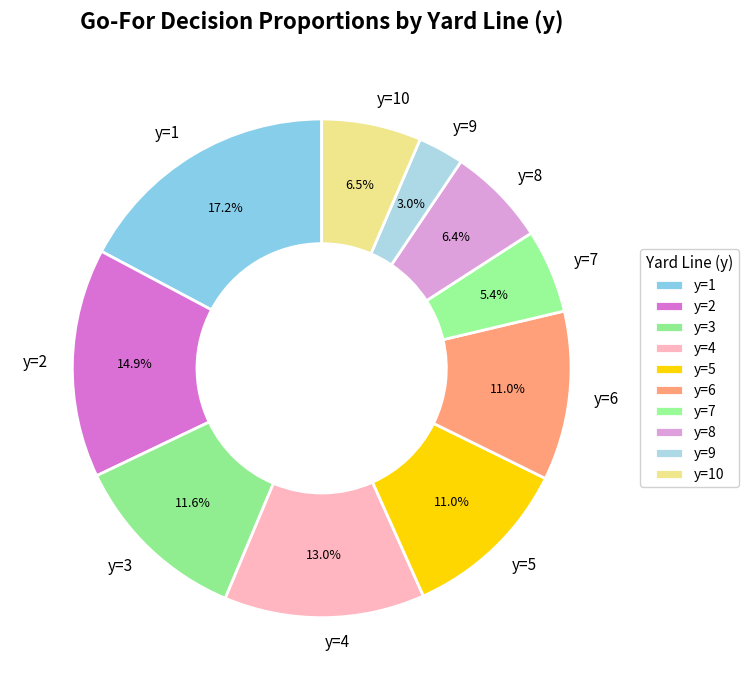

Is y=3 the majority of the pie?

No